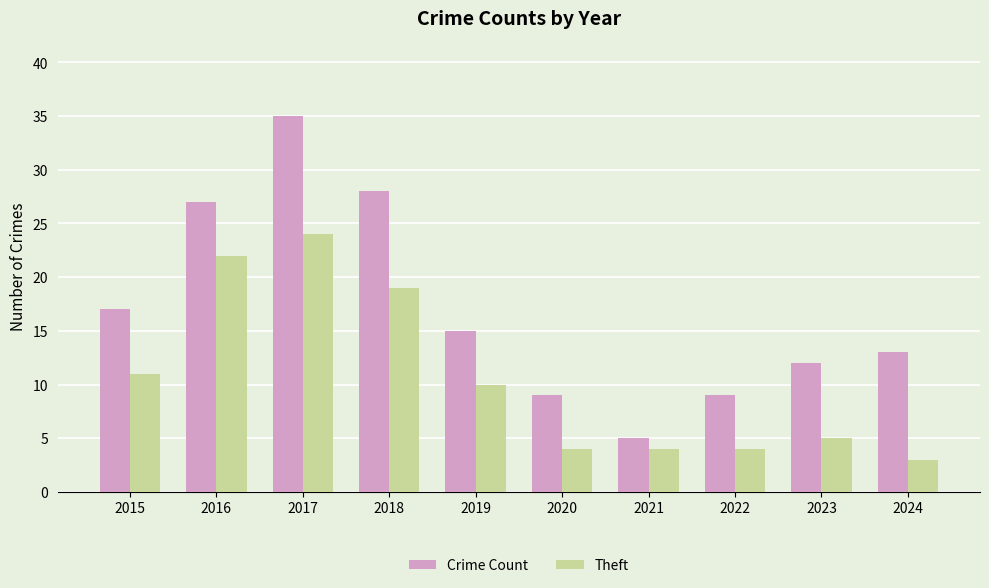

How many values in the Crime Count series are below 15?

5